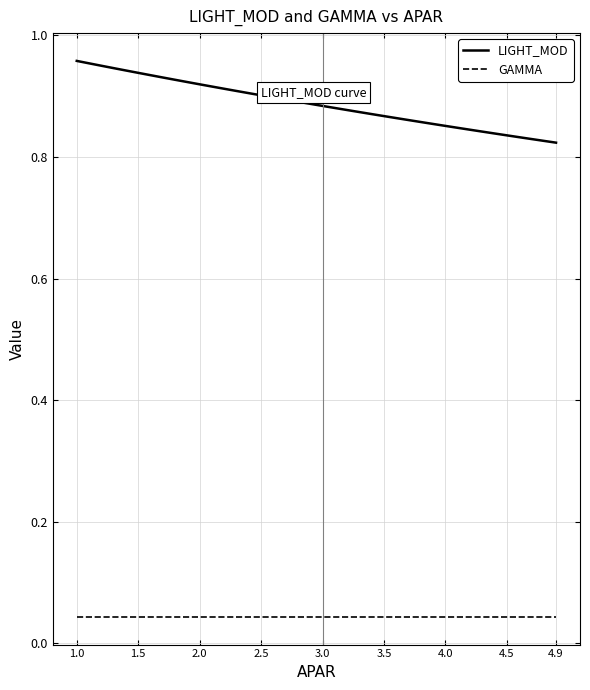

How many series are shown in this chart?

2